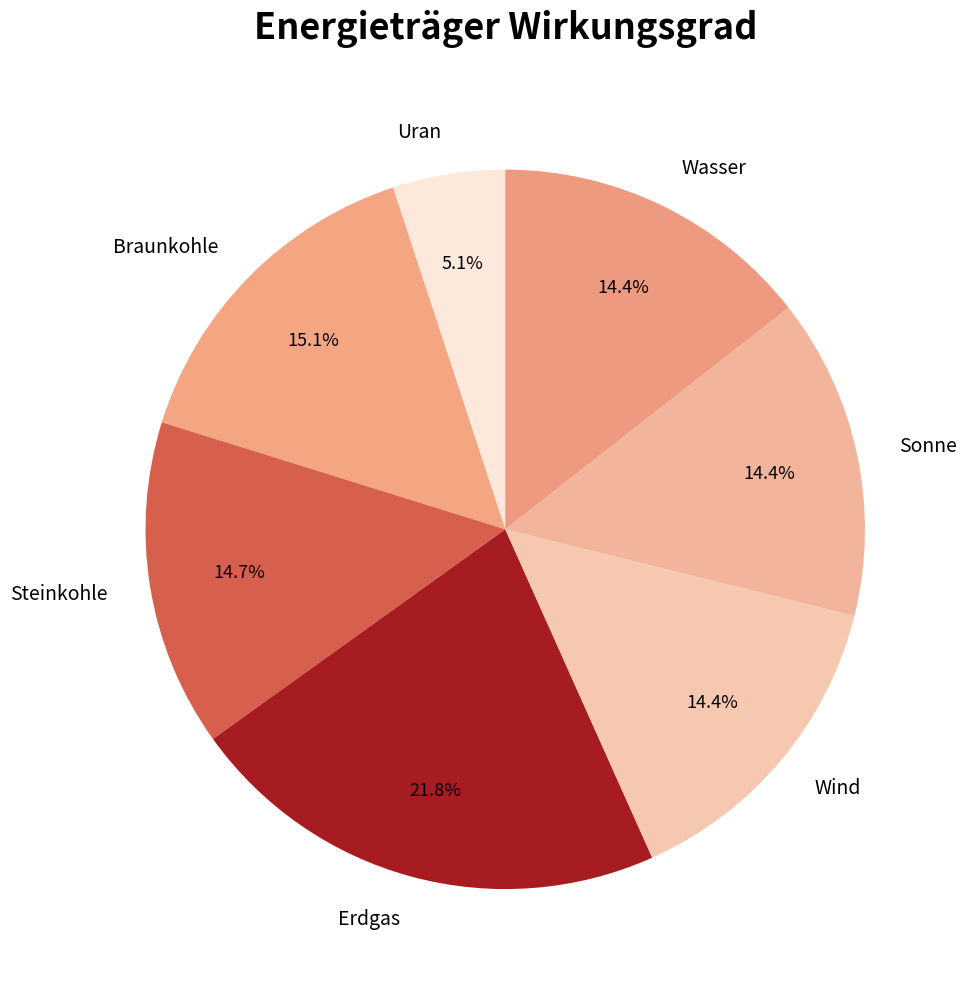

How much of the chart is everything except Sonne?

85.6%